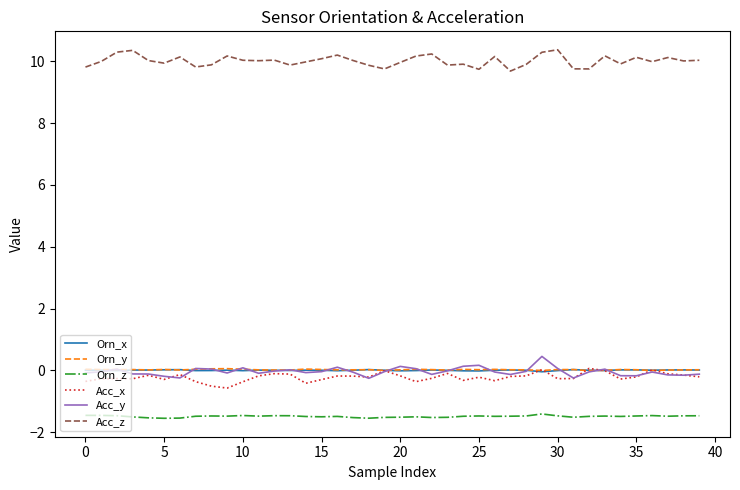

What is the difference between the second highest and minimum values in the Orn_z series?

0.1